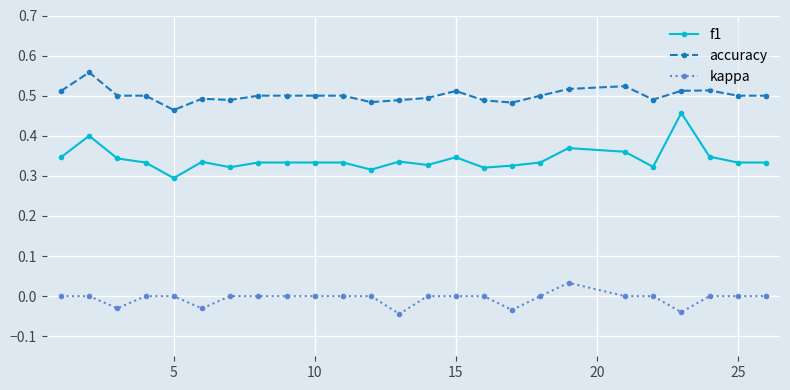

Which series has the widest spread of values?

f1